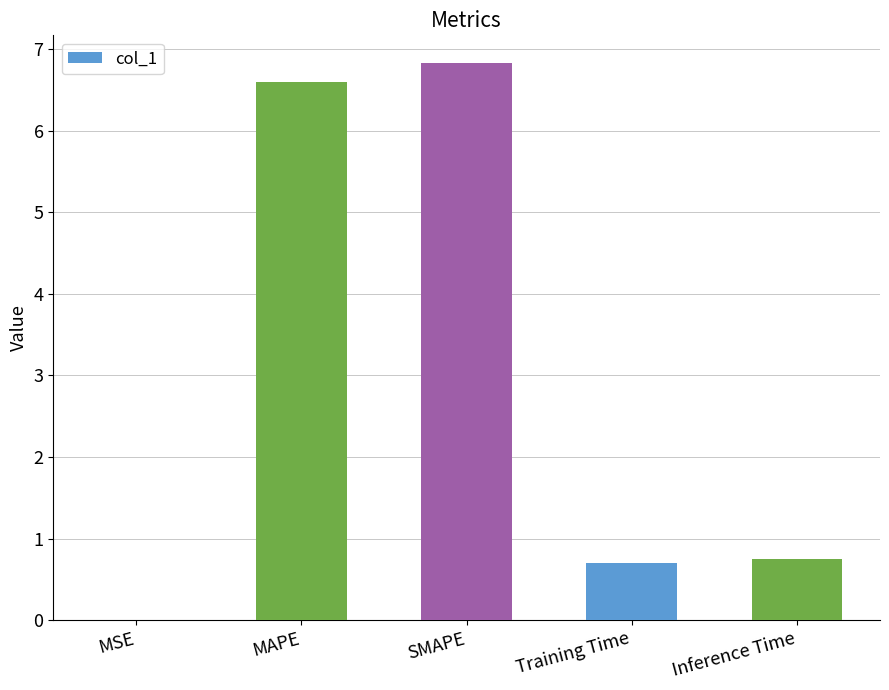

What is the sum of the values at Training Time and Inference Time?

1.5